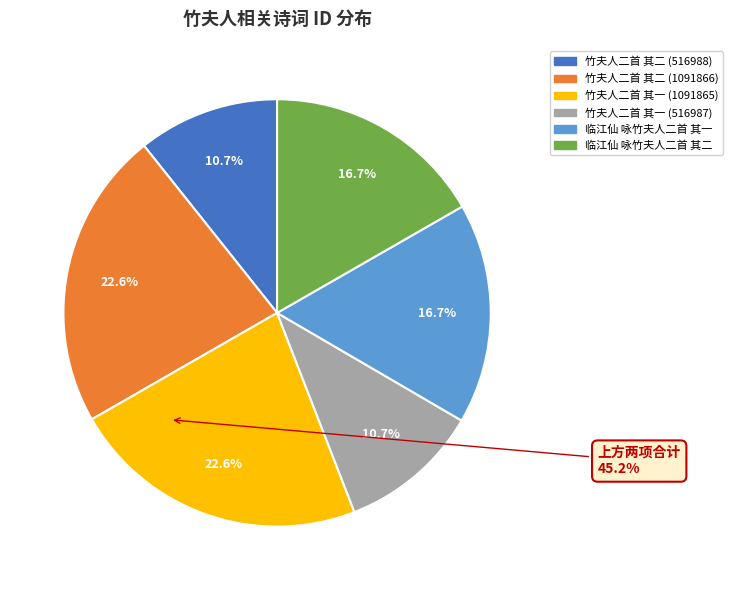

How many slices are in this pie chart?

6